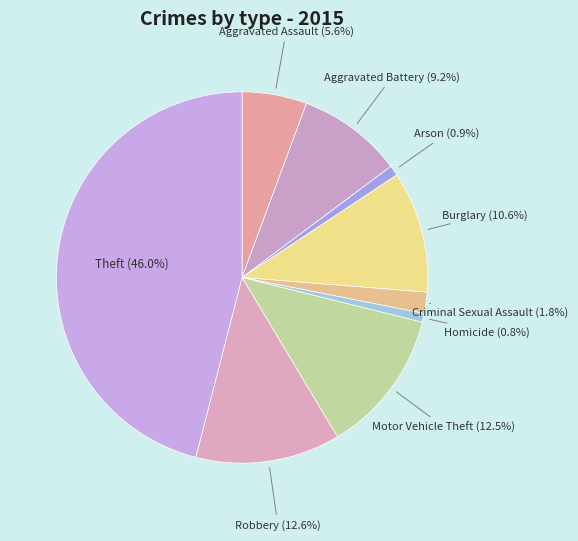

Do Arson and Homicide together represent more than half of the pie?

No